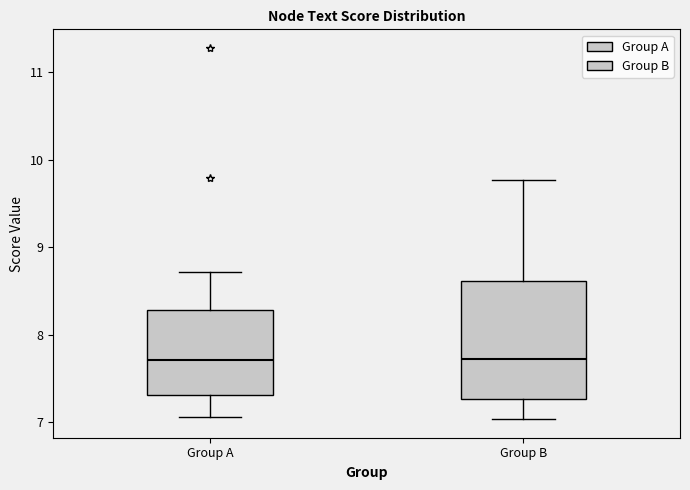

Reading left to right, read every box against the y-axis: the position of its median line, the range the box covers, and the ends of its whiskers. The values are not printed on the chart, so give them approximately, as read against the axis.

Group A: median 7.7, box 7.3 to 8.3, whiskers 7.1 to 8.7
Group B: median 7.7, box 7.3 to 8.6, whiskers 7.0 to 9.8